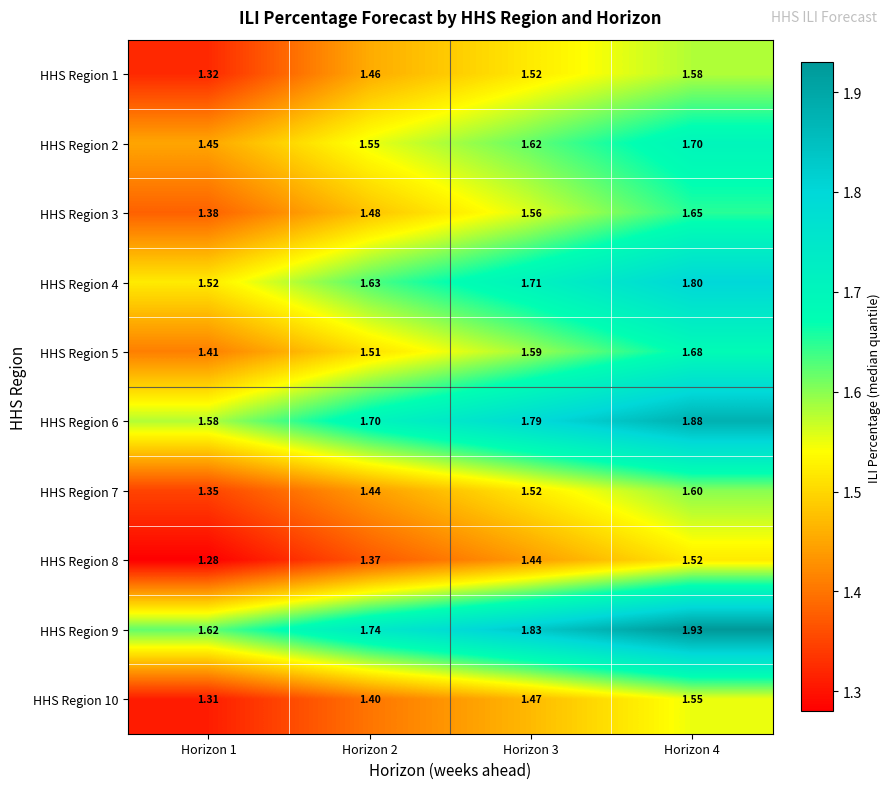

Is the value of HHS Region 9 at Horizon 2 greater than the value of HHS Region 7 at Horizon 3?

Yes